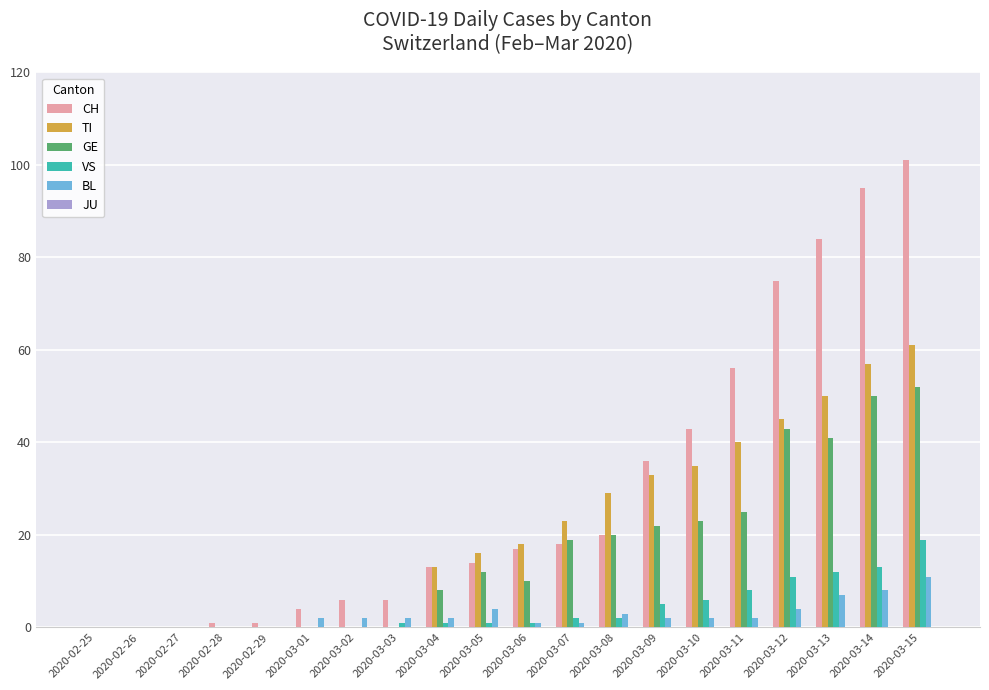

Is the value of GE at 2020-02-26 greater than the value of TI at 2020-03-08?

No